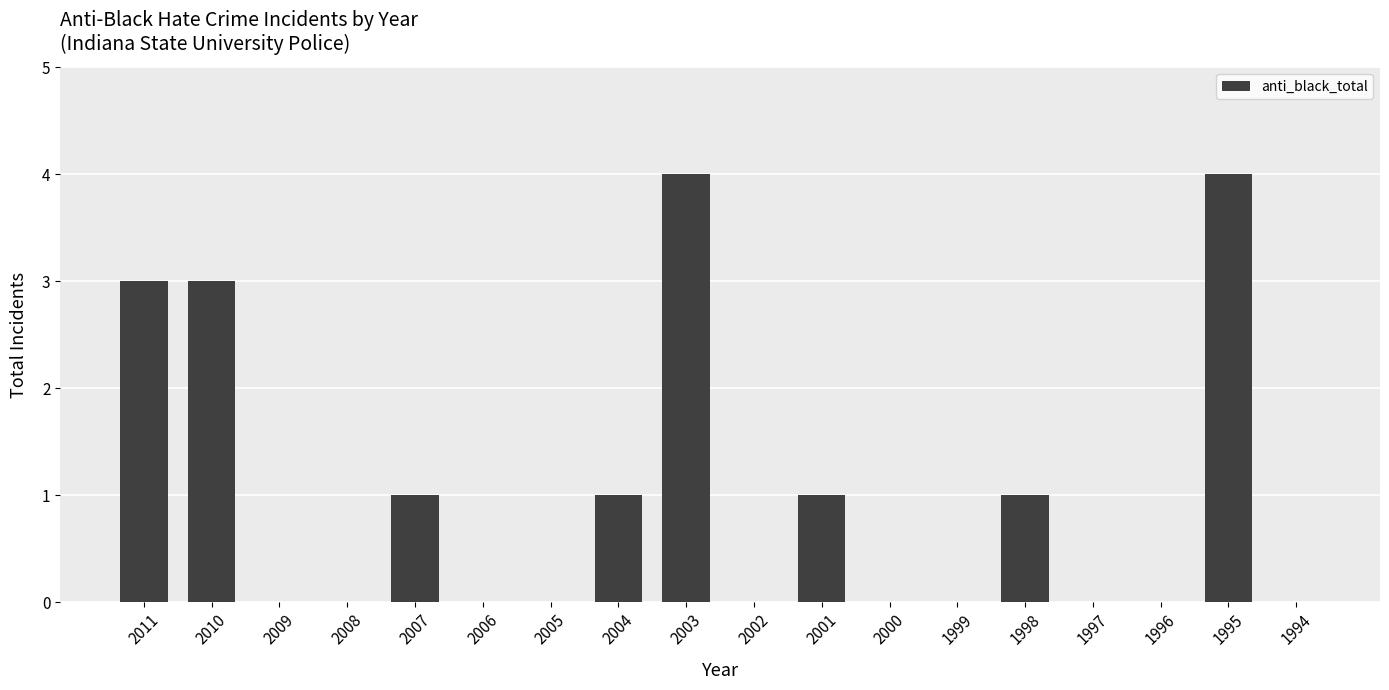

What is the sum of all values?

18